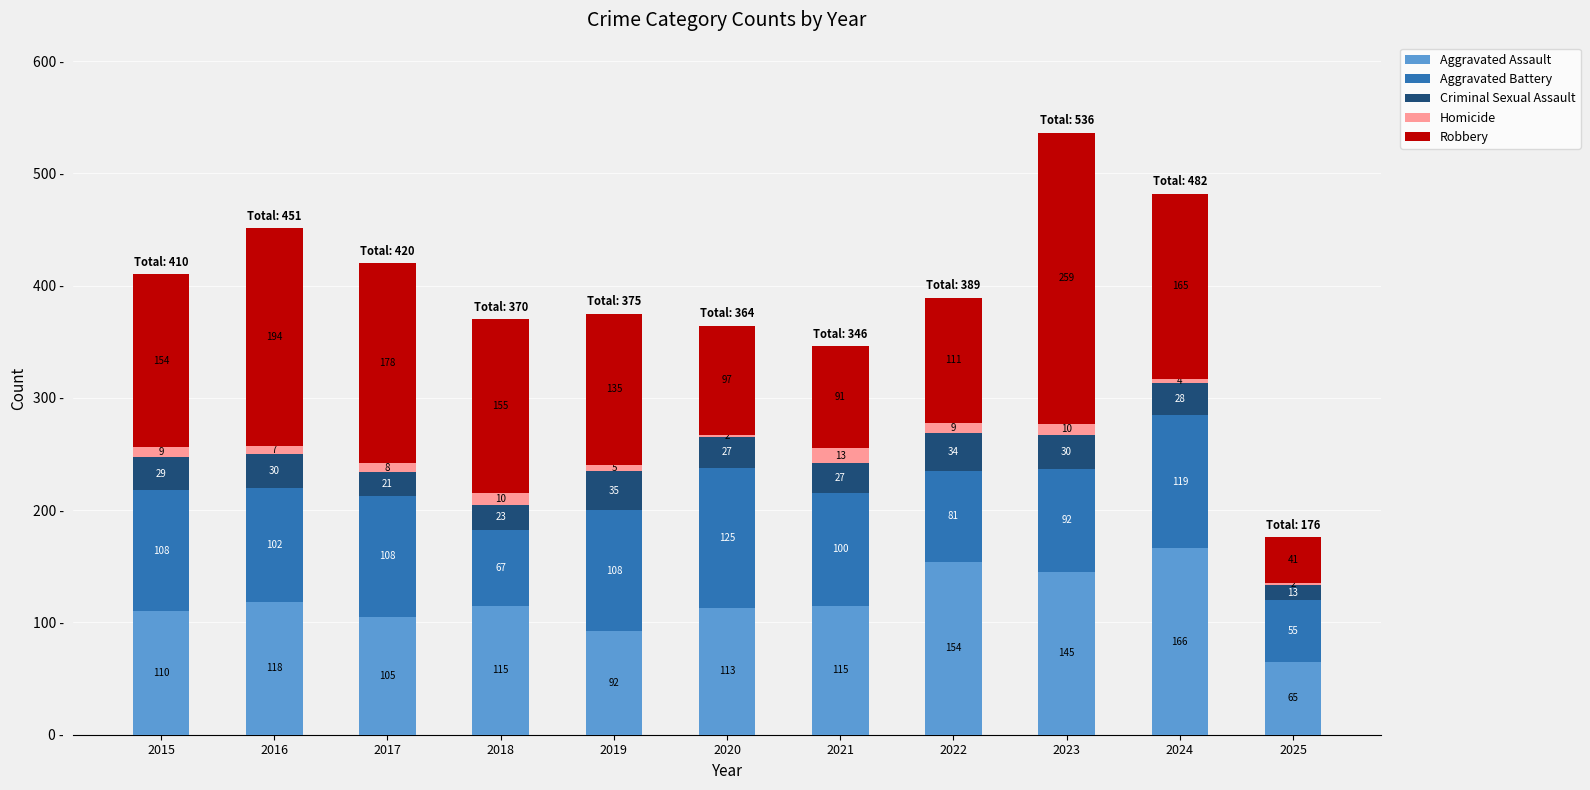

What is the maximum value for Aggravated Assault?

166